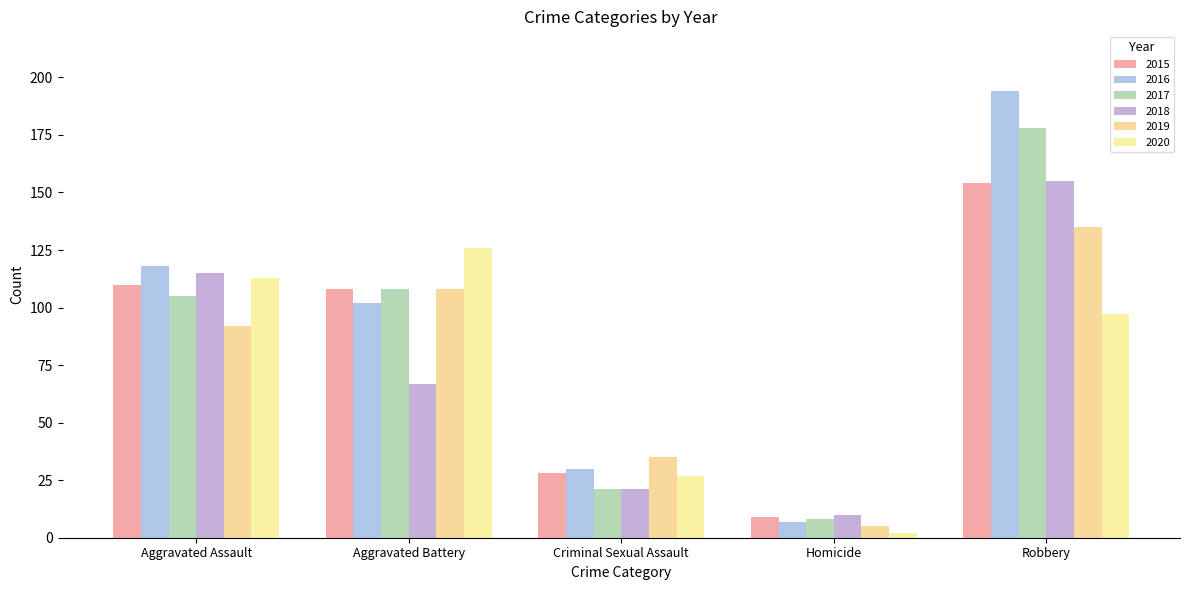

List the labels in order of 2019 value, smallest first.

Homicide, Criminal Sexual Assault, Aggravated Assault, Aggravated Battery, Robbery